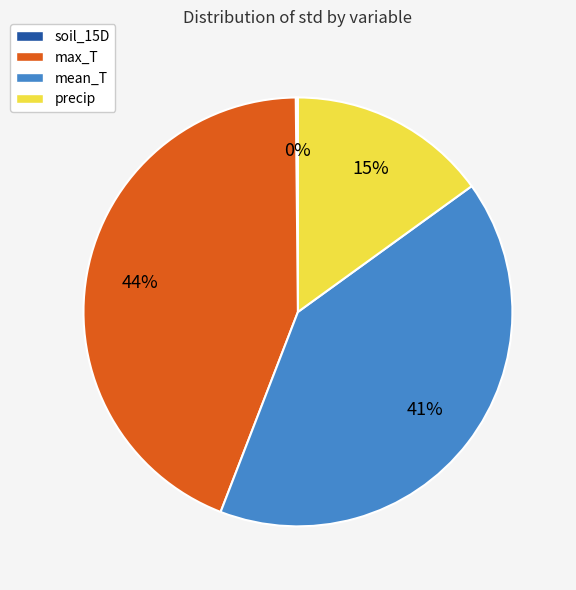

What is the ratio of the value at mean_T to the value at precip?

2.7